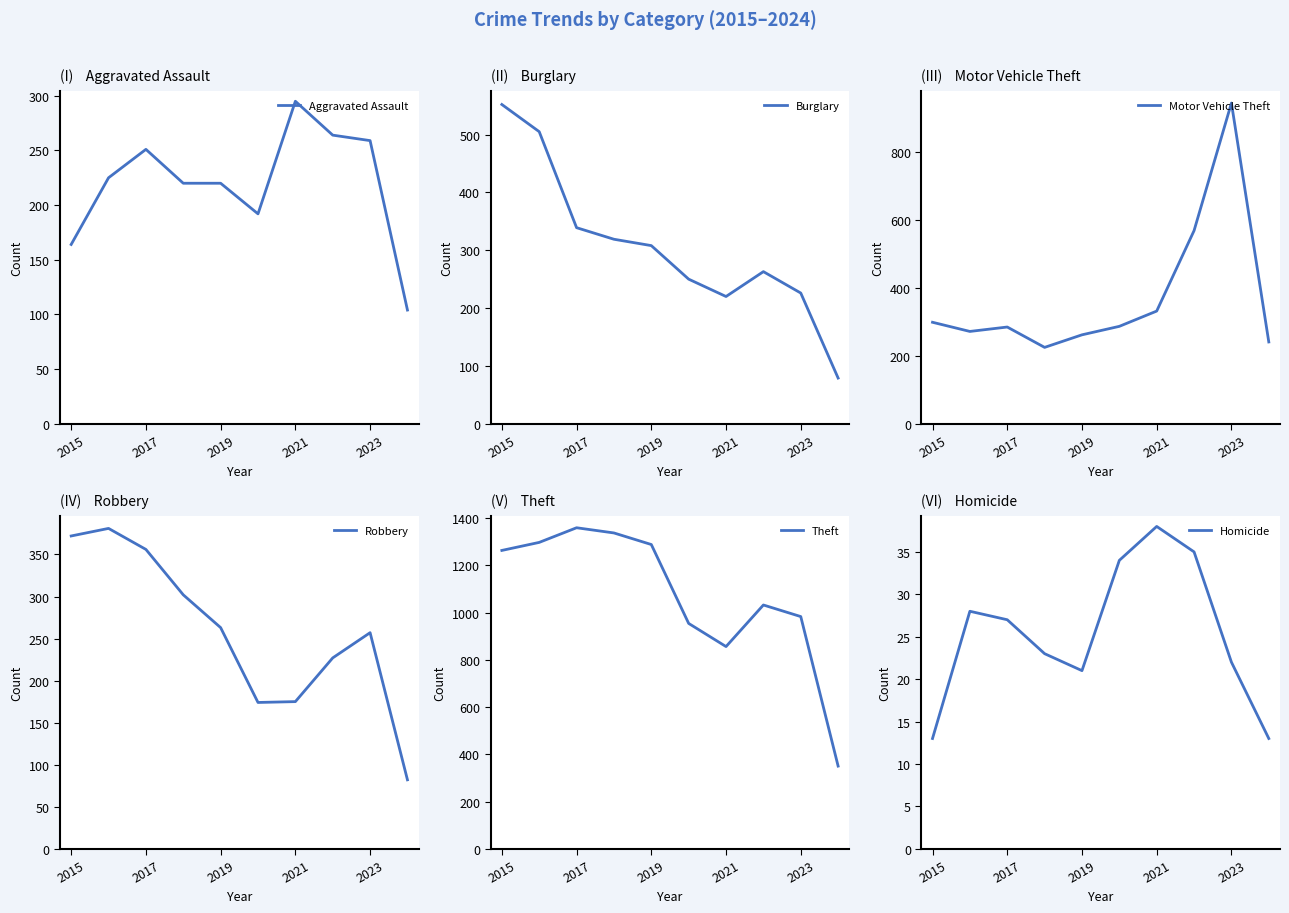

What is the minimum value for Aggravated Assault?

104